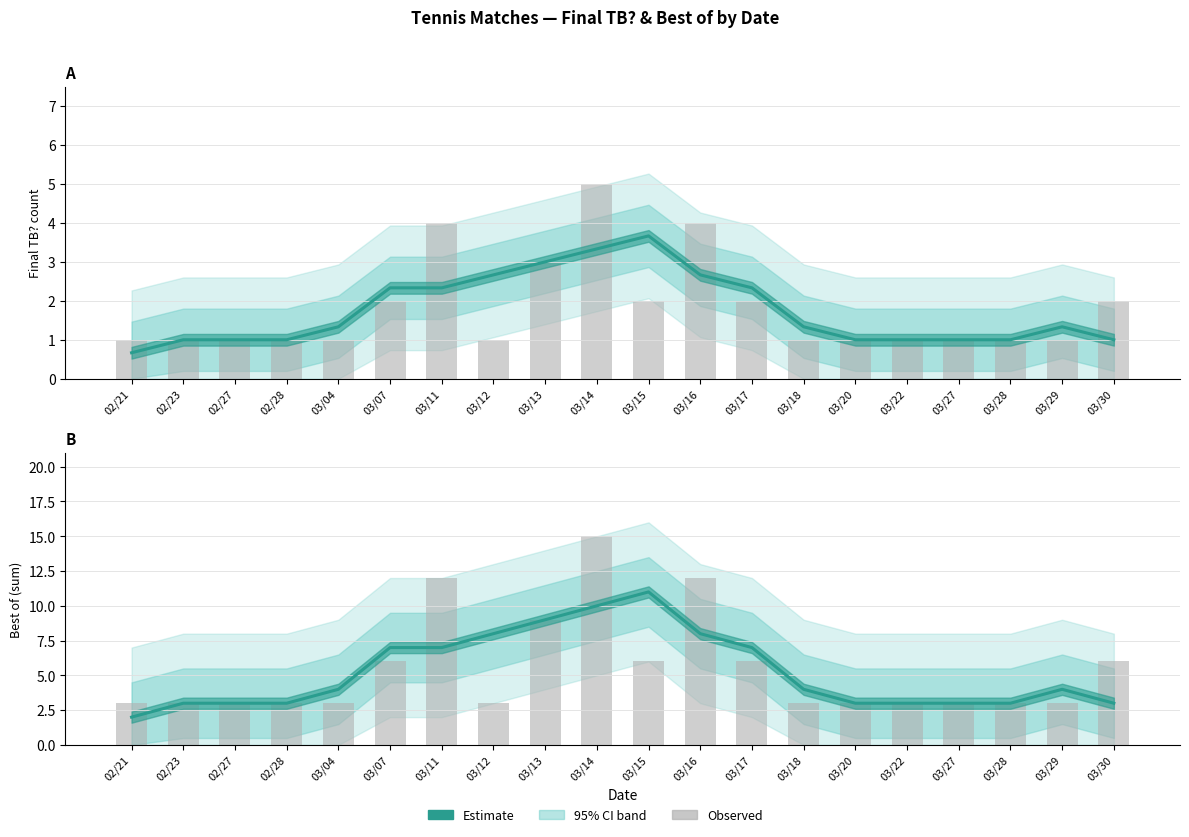

What is the total value across all series at 03/18?

8